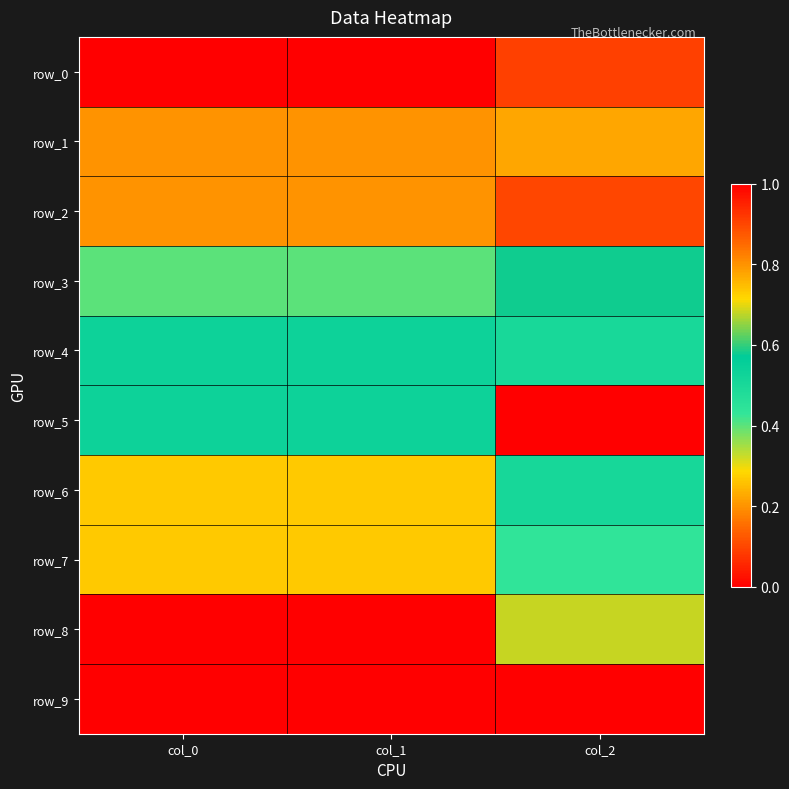

Which has a higher value, col_0 or col_2?

col_2